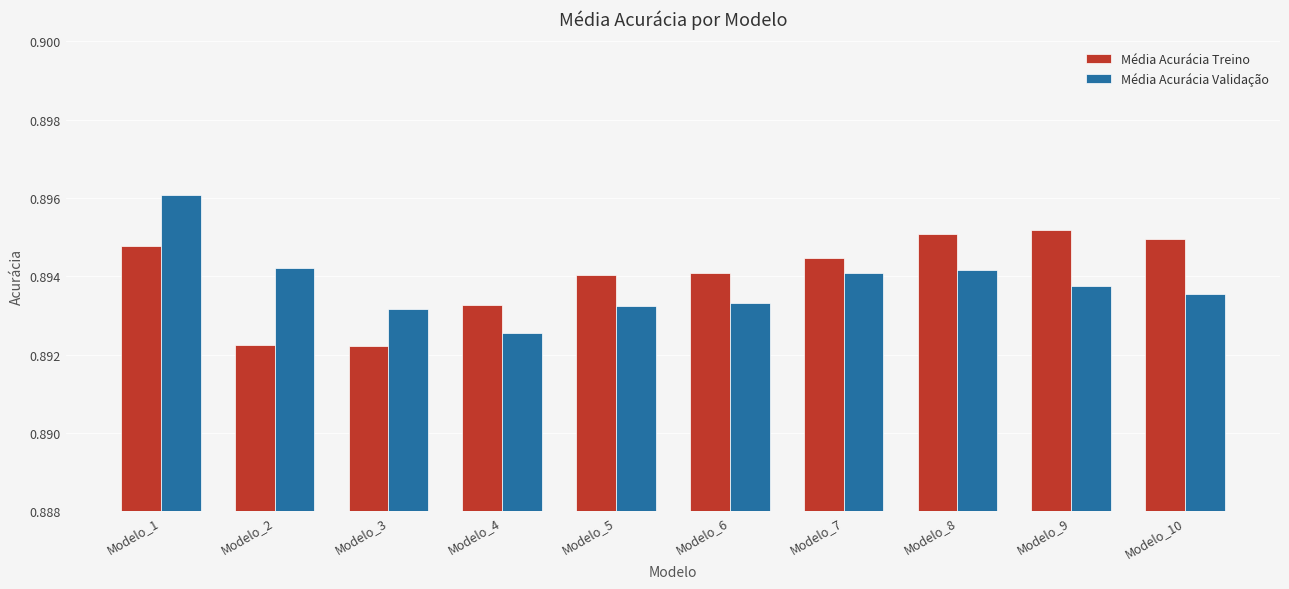

What is the sum of all Média Acurácia Treino values?

8.9